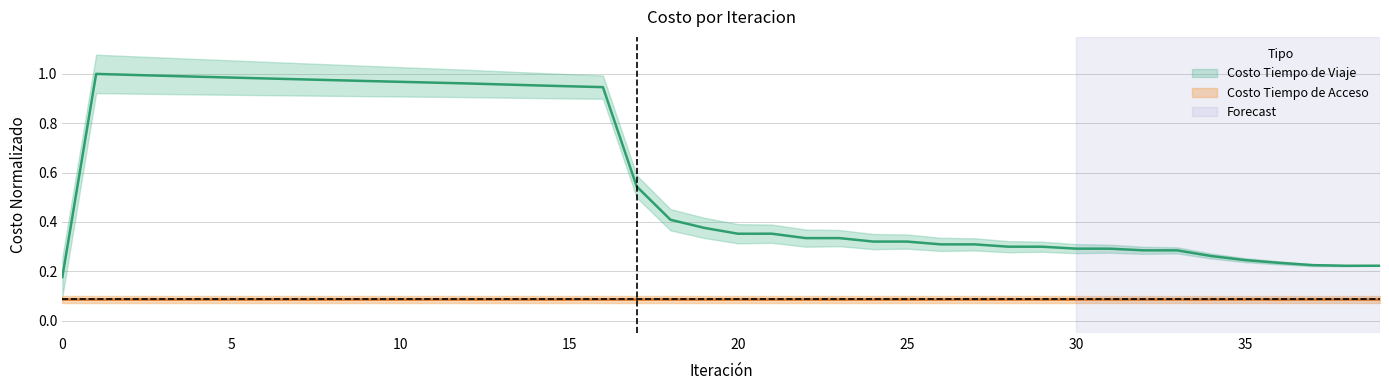

List the labels in order of value, smallest first.

0, 38, 39, 37, 36, 35, 34, 33, 32, 31, 30, 29, 28, 27, 26, 25, 24, 22, 23, 20, 21, 19, 18, 17, 16, 15, 14, 13, 12, 11, 10, 9, 8, 7, 6, 5, 4, 3, 2, 1